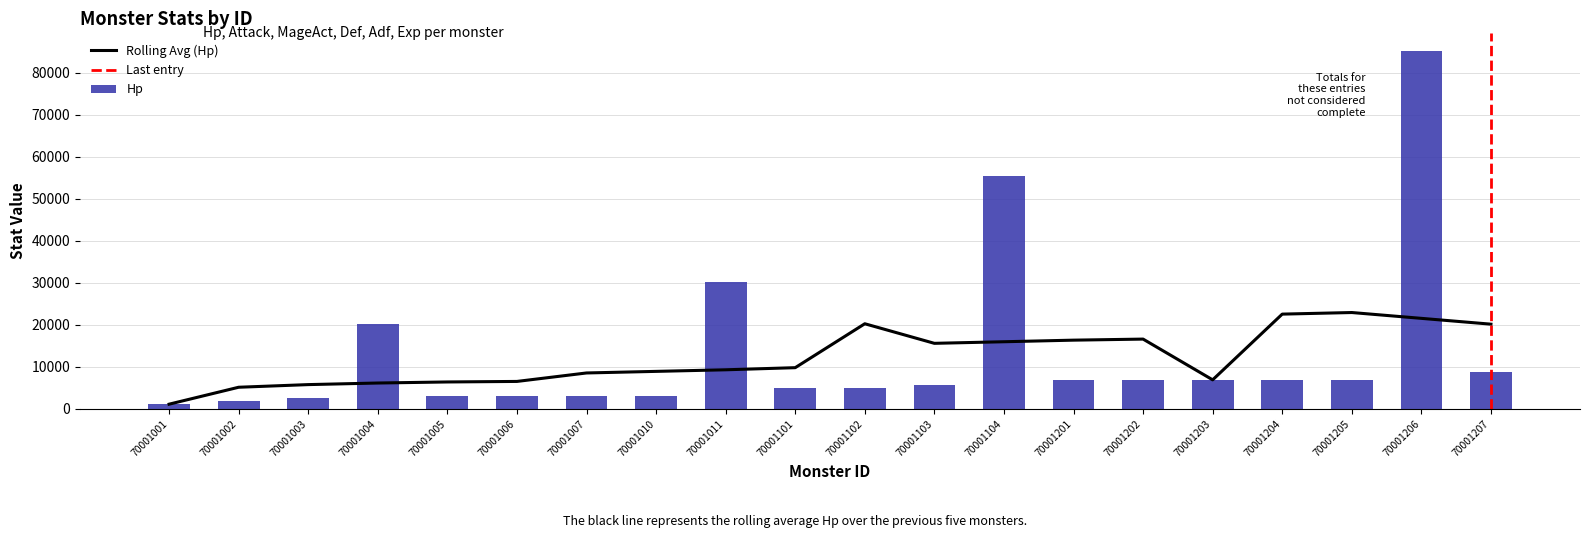

How many categories are shown in the chart?

20